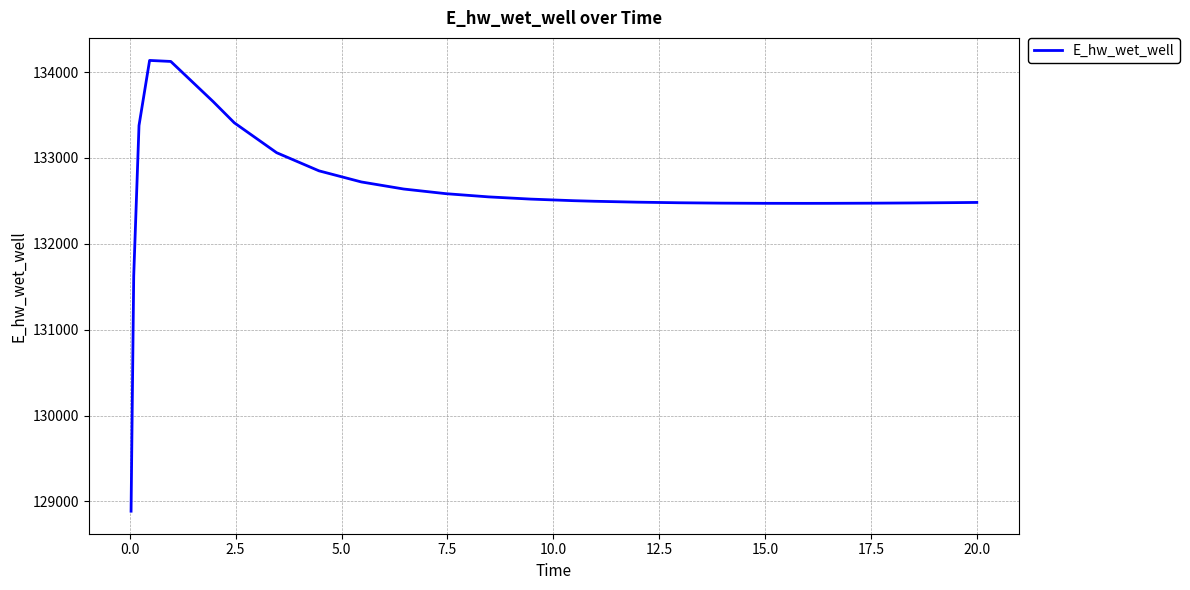

What is the maximum value shown in the chart?

134136.0